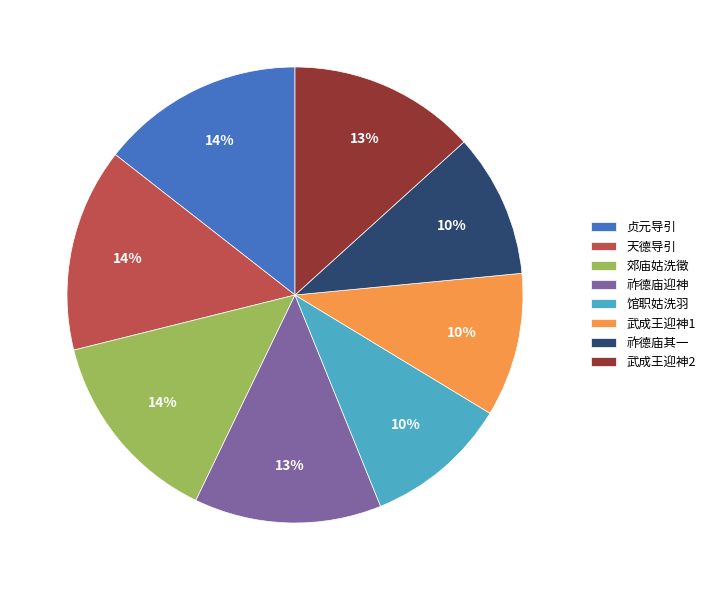

Count the number of slices in the pie.

8